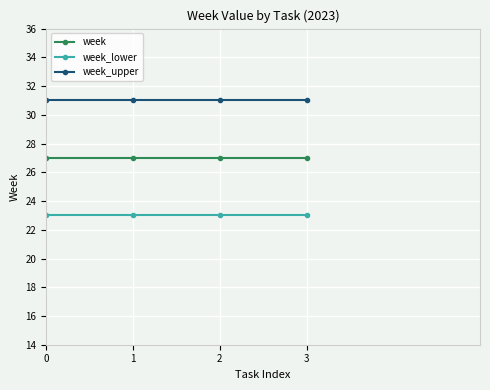

Reading left to right, transcribe all the data shown in this chart.

week: 0=27	1=27	2=27	3=27
week_lower: 0=23	1=23	2=23	3=23
week_upper: 0=31	1=31	2=31	3=31